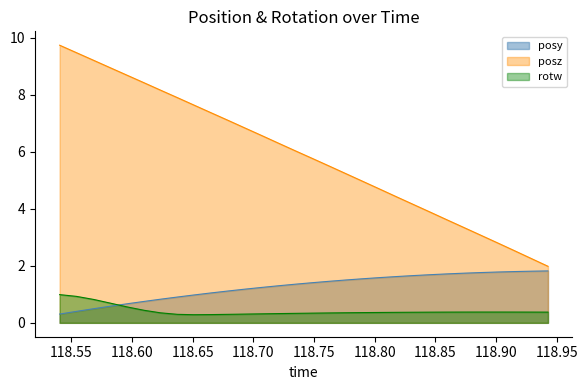

List the series in order of their overall mean, lowest first.

rotw, posy, posz